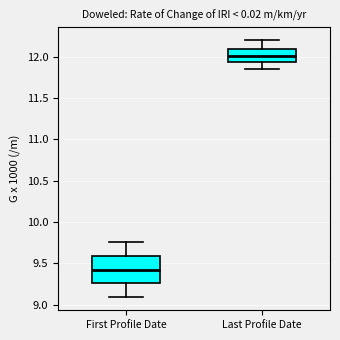

Which box has the highest median line?

Last Profile Date